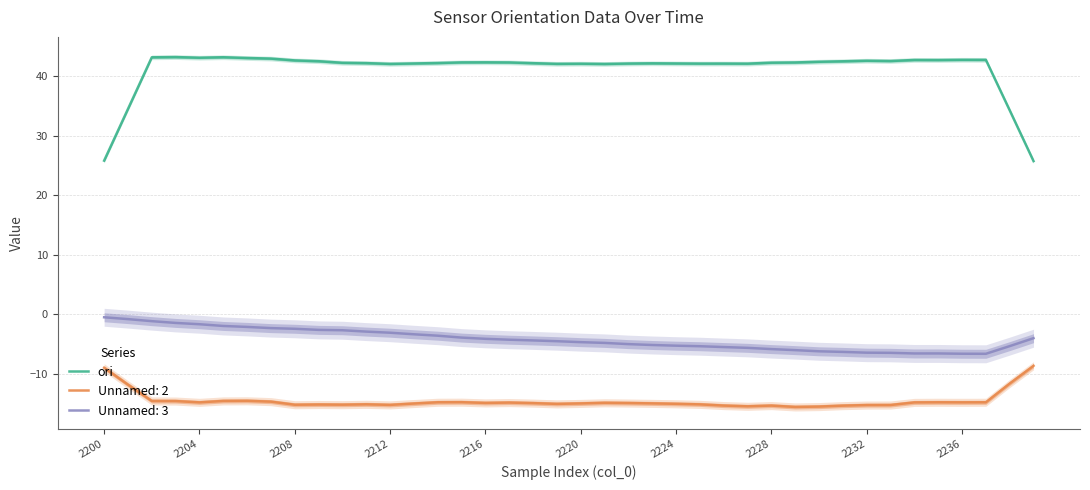

True or false: Unnamed: 3 has a value of -0.5 at 2200.

True